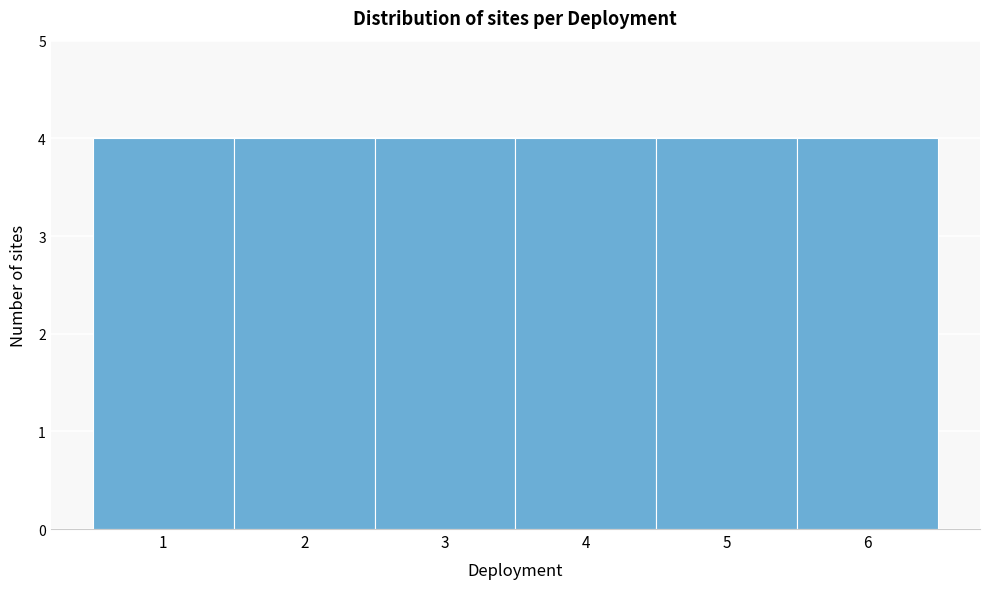

Reading left to right, list every bar in this chart as the range it spans on the x-axis followed by its height. The values are not printed on the chart, so give them approximately, as read against the axis.

0.5 to 1.5: 4
1.5 to 2.5: 4
2.5 to 3.5: 4
3.5 to 4.5: 4
4.5 to 5.5: 4
5.5 to 6.5: 4